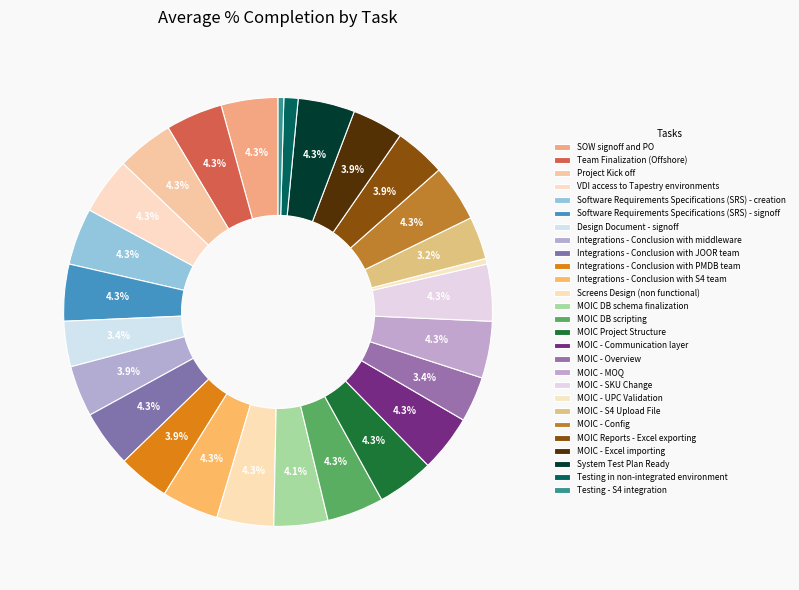

To the nearest percent, what percentage of the pie is MOIC - Config?

4%